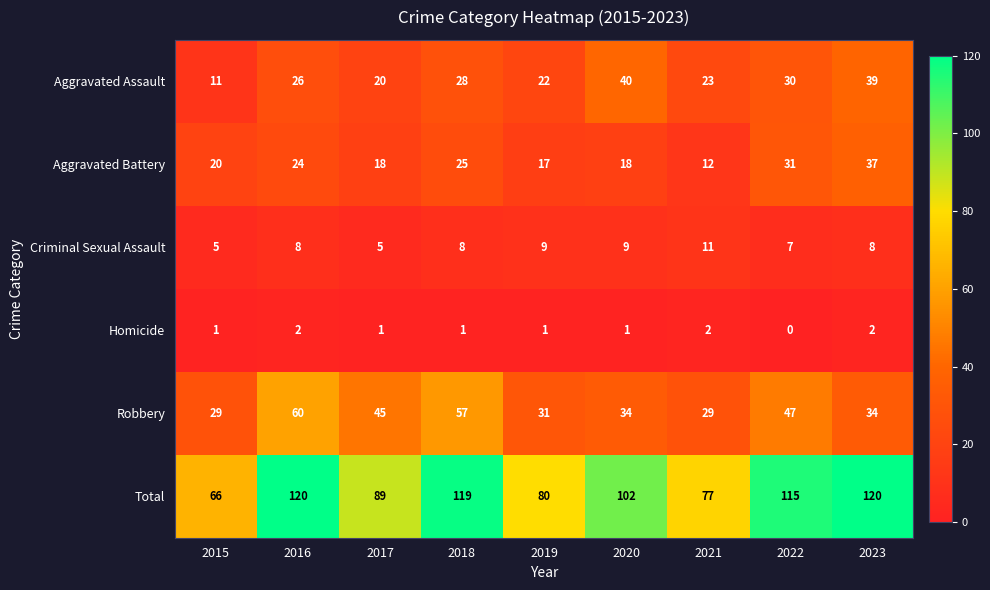

What value does the Robbery series have at 2023?

34